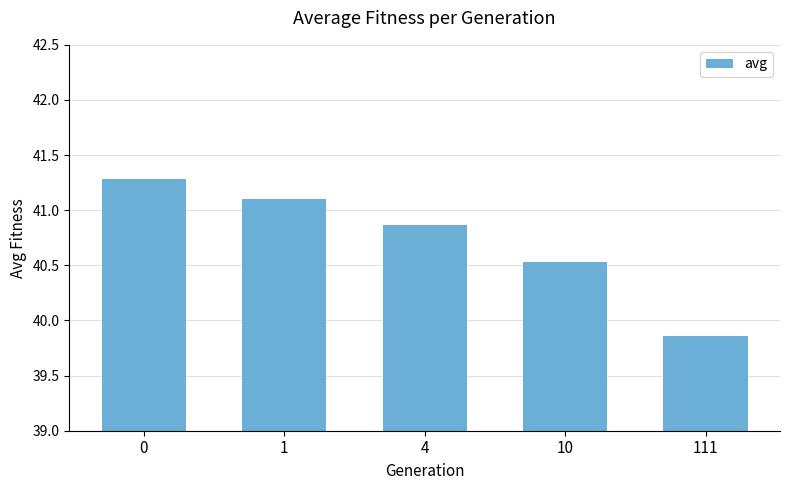

How many values are below 40?

1